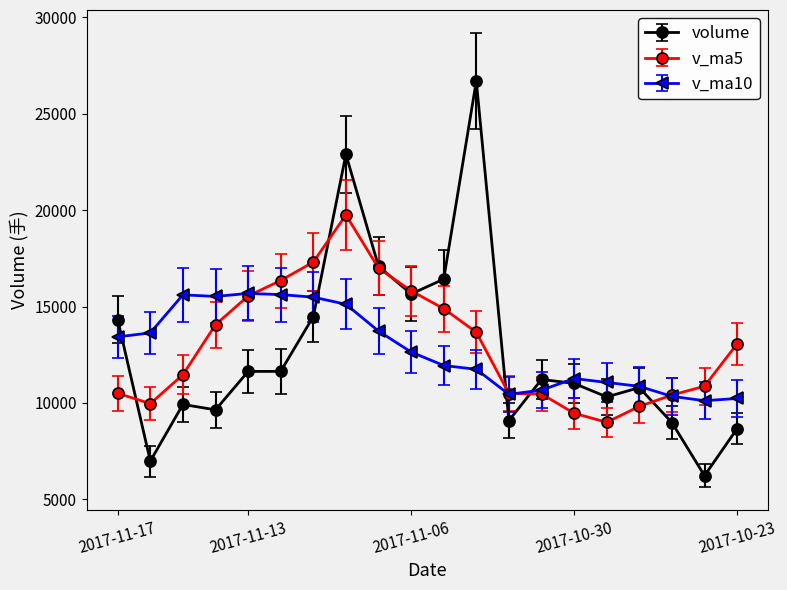

What is the difference between the maximum and minimum values in the v_ma10 series?

5565.2